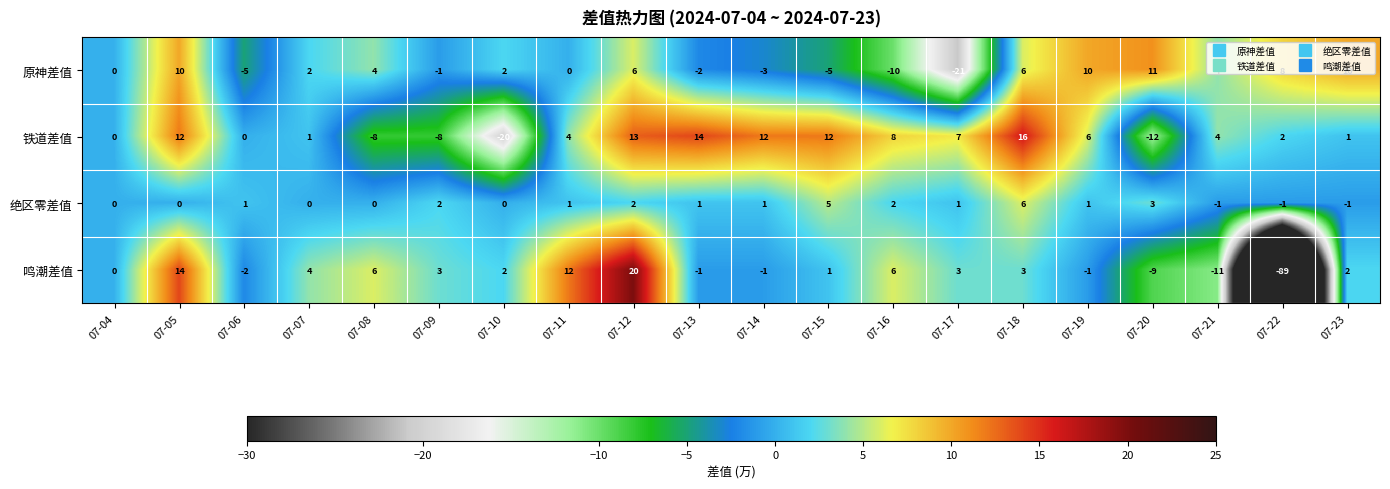

Which series has the largest range (max minus min)?

鸣潮差值